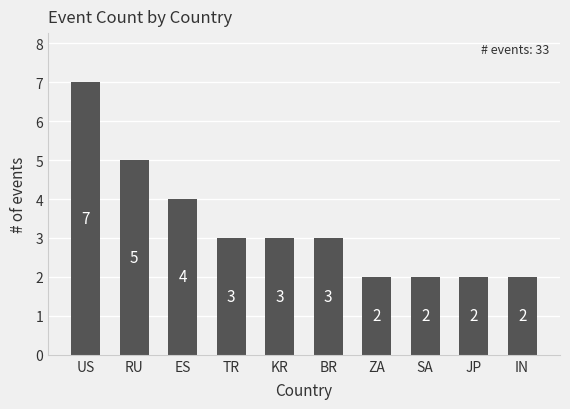

What is the difference between the maximum and minimum values?

5